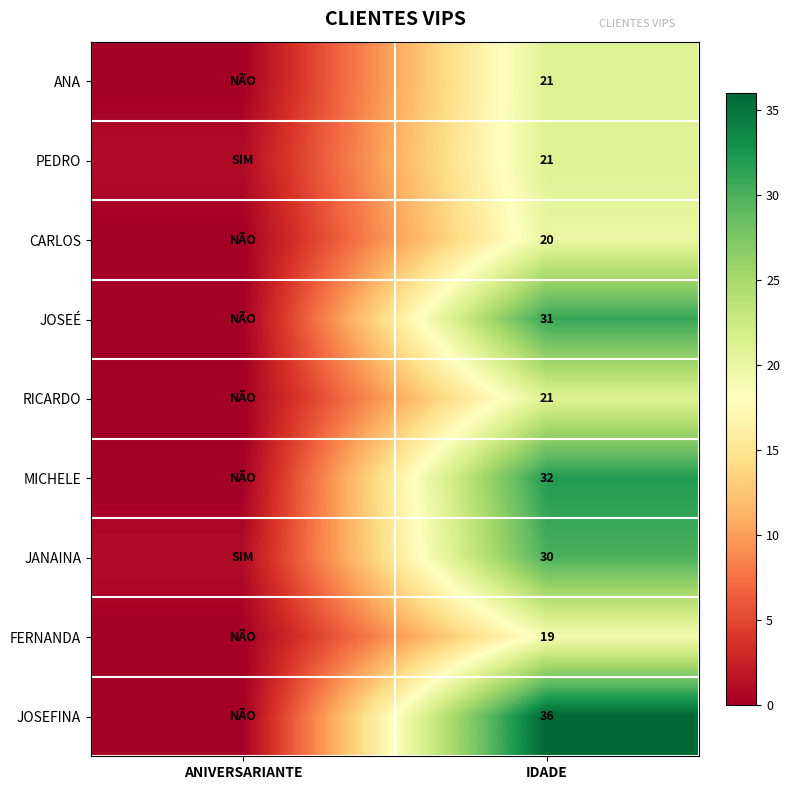

What is the spread (max minus min) of values at IDADE?

17